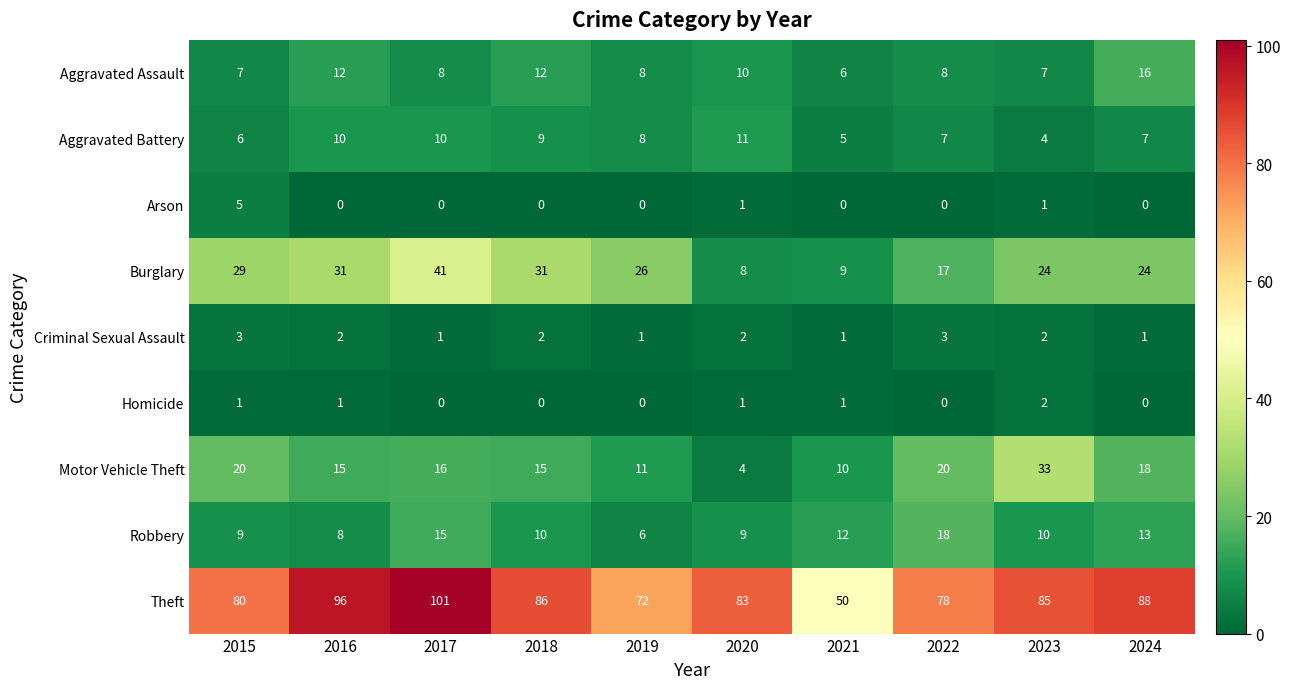

What is the total value across all series at 2020?

129